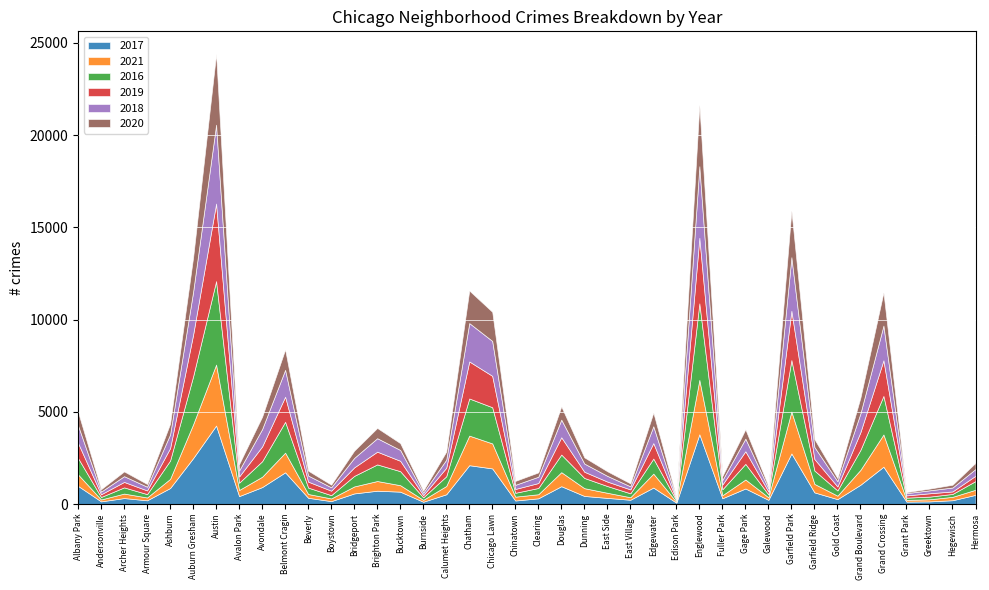

Rank the categories by 2020 value from highest to lowest.

Austin, Englewood, Garfield Park, Auburn Gresham, Grand Crossing, Chatham, Chicago Lawn, Belmont Cragin, Grand Boulevard, Edgewater, Albany Park, Douglas, Avondale, Ashburn, Brighton Park, Gage Park, Calumet Heights, Garfield Ridge, Bridgeport, Bucktown, Avalon Park, Dunning, Hermosa, Beverly, Archer Heights, East Side, Clearing, Fuller Park, Chinatown, Gold Coast, East Village, Hegewisch, Armour Square, Boystown, Andersonville, Galewood, Burnside, Greektown, Edison Park, Grant Park